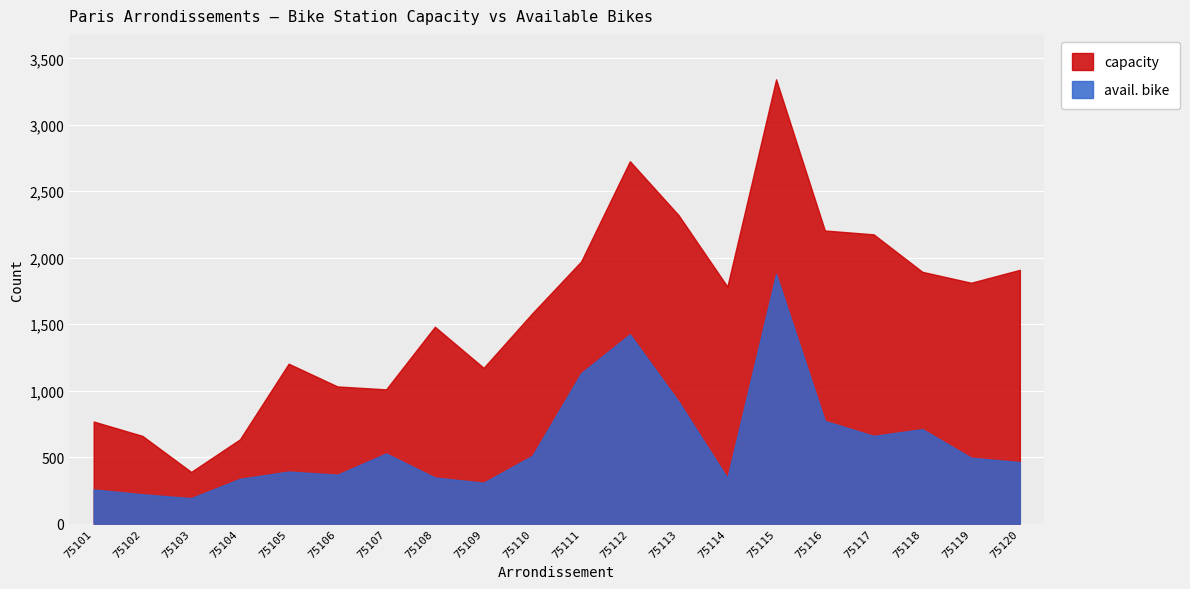

Reading left to right, extract all data points from this chart.

capacity: 75101=768	75102=660	75103=389	75104=634	75105=1203	75106=1032	75107=1010	75108=1481	75109=1172	75110=1583	75111=1972	75112=2726	75113=2320	75114=1783	75115=3342	75116=2205	75117=2176	75118=1894	75119=1812	75120=1909
avail. bike: 75101=257	75102=221	75103=192	75104=337	75105=392	75106=368	75107=528	75108=347	75109=308	75110=511	75111=1132	75112=1424	75113=918	75114=343	75115=1877	75116=773	75117=660	75118=711	75119=496	75120=463